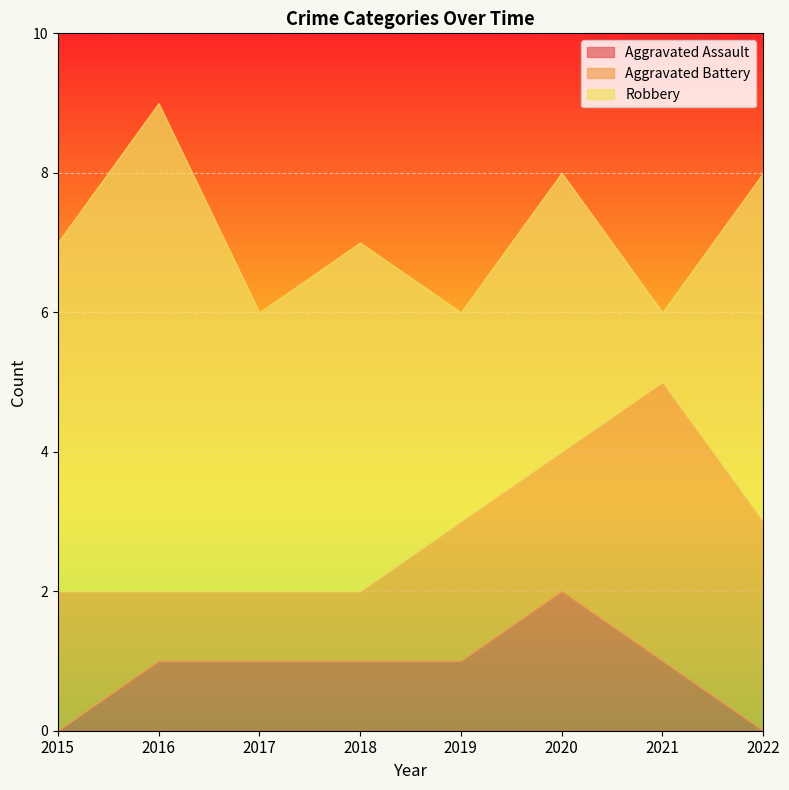

True or false: Robbery and Aggravated Assault cross at least once.

False